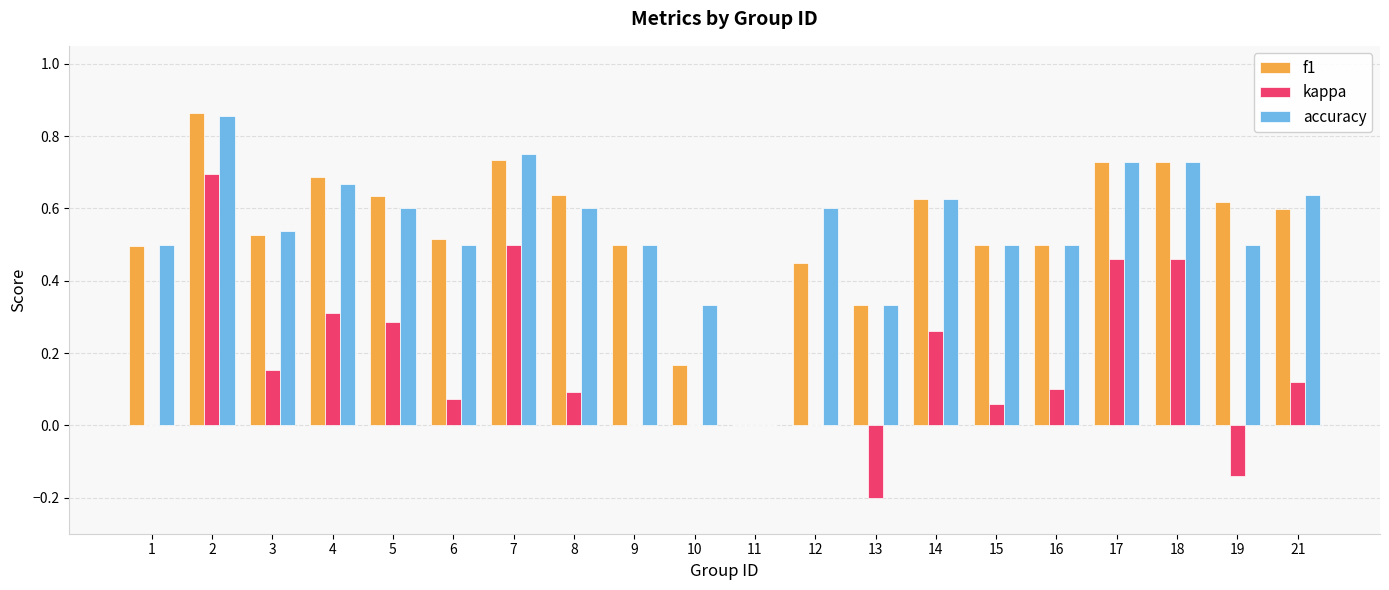

At which category is the sum across all series the highest?

2